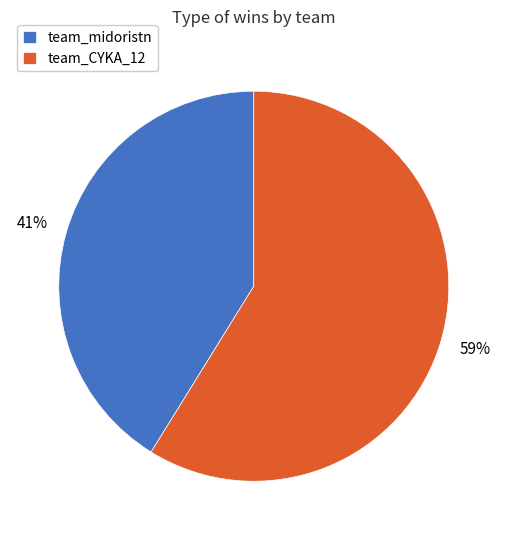

Rank the categories by value from lowest to highest.

team_midoristn, team_CYKA_12